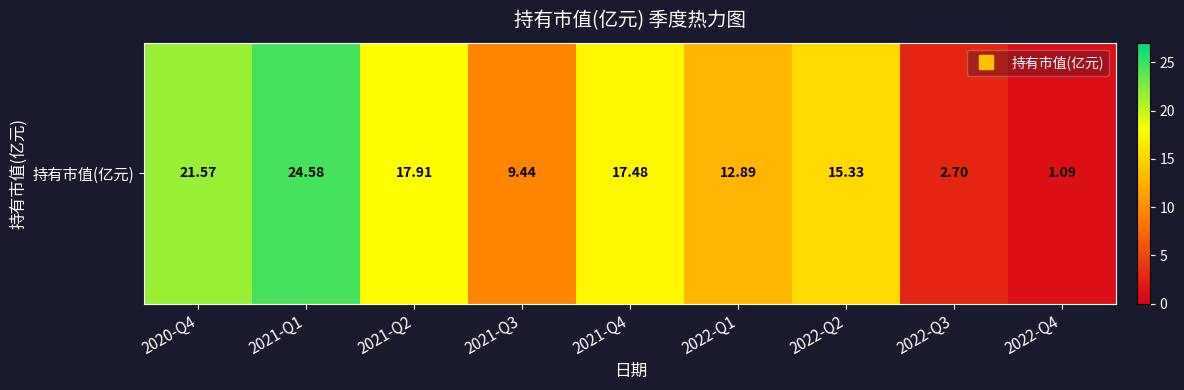

List the labels in order of value, largest first.

2021-Q1, 2020-Q4, 2021-Q2, 2021-Q4, 2022-Q2, 2022-Q1, 2021-Q3, 2022-Q3, 2022-Q4